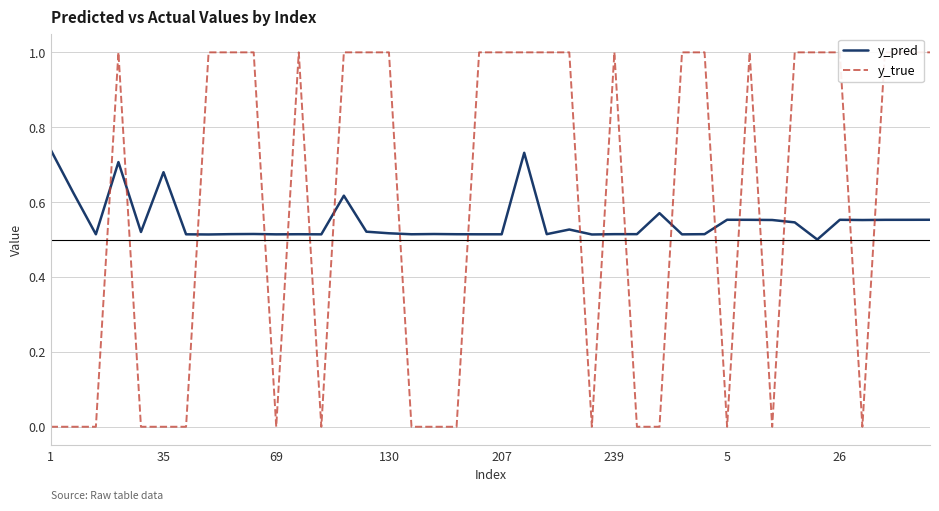

After their last crossing, which series has the higher values: y_pred or y_true?

y_true